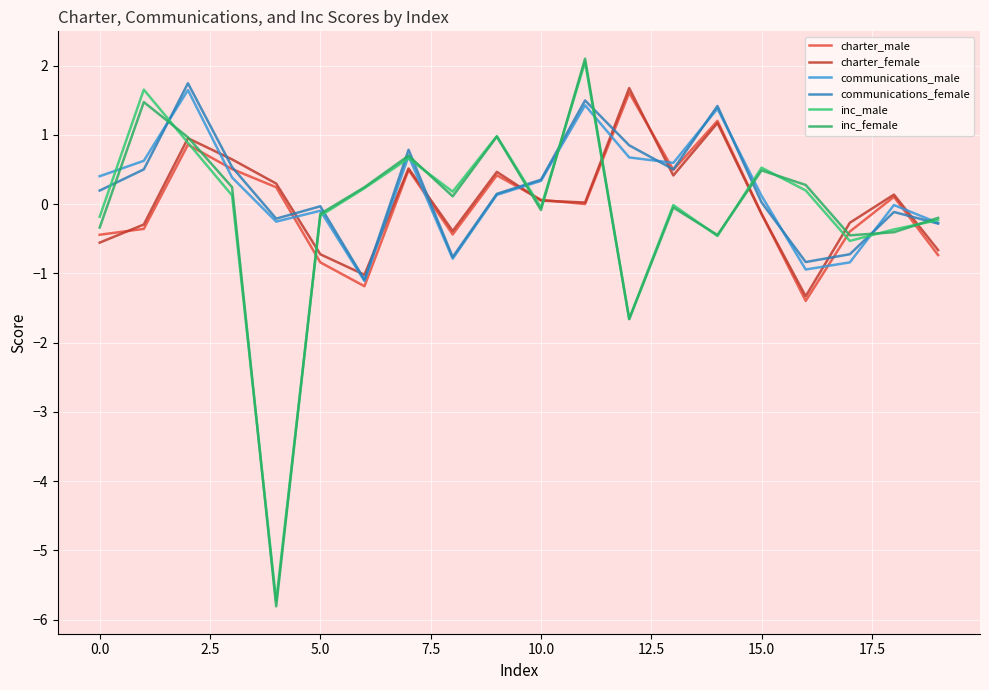

What is the average value of the communications_female series?

0.2